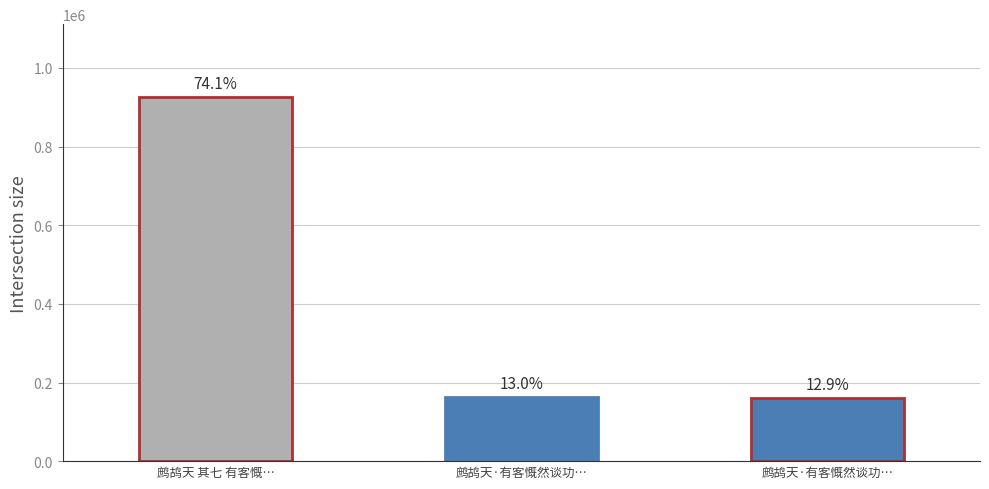

What is the value of the 1st bar from the left?

926207